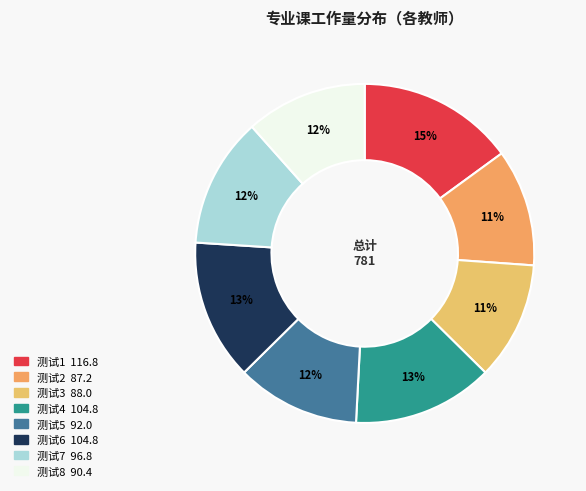

The 测试5 slice represents 17% of the pie. True or false?

False